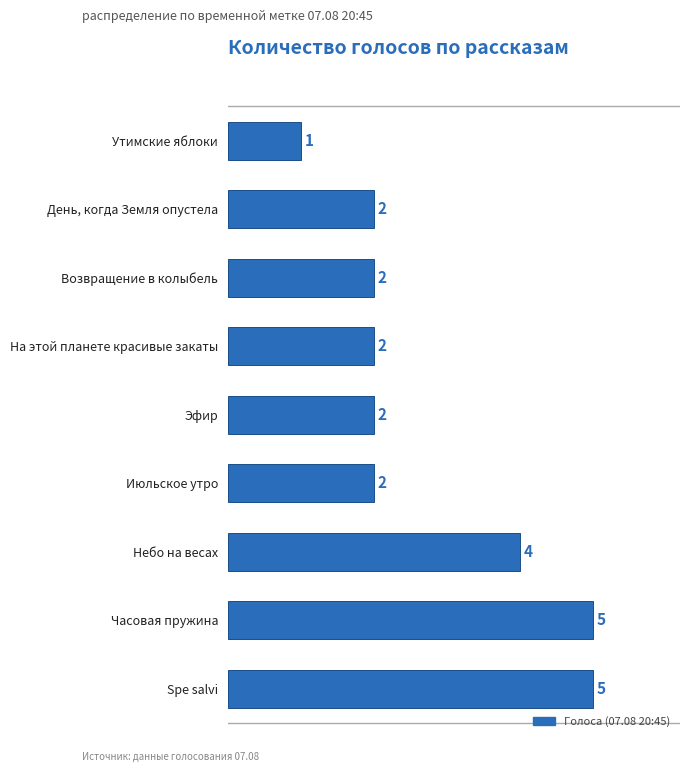

At which category does the chart reach its minimum across all series?

Утимские яблоки